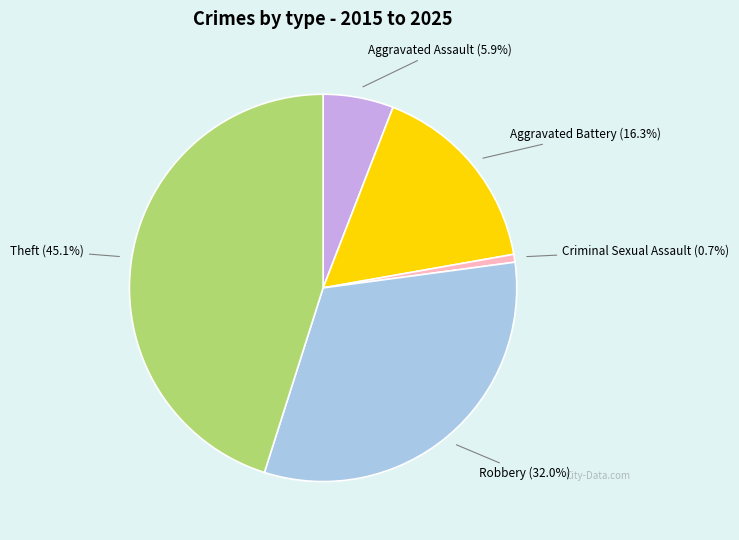

Is there a majority slice in this chart?

No